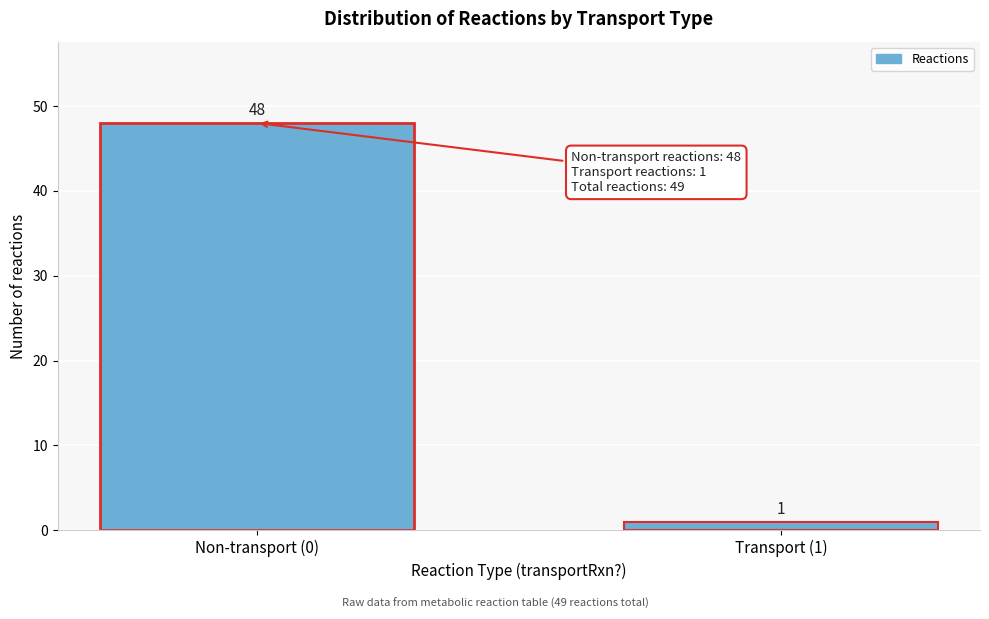

Reading right to left, transcribe all the data shown in this chart.

Transport (1)=1	Non-transport (0)=48